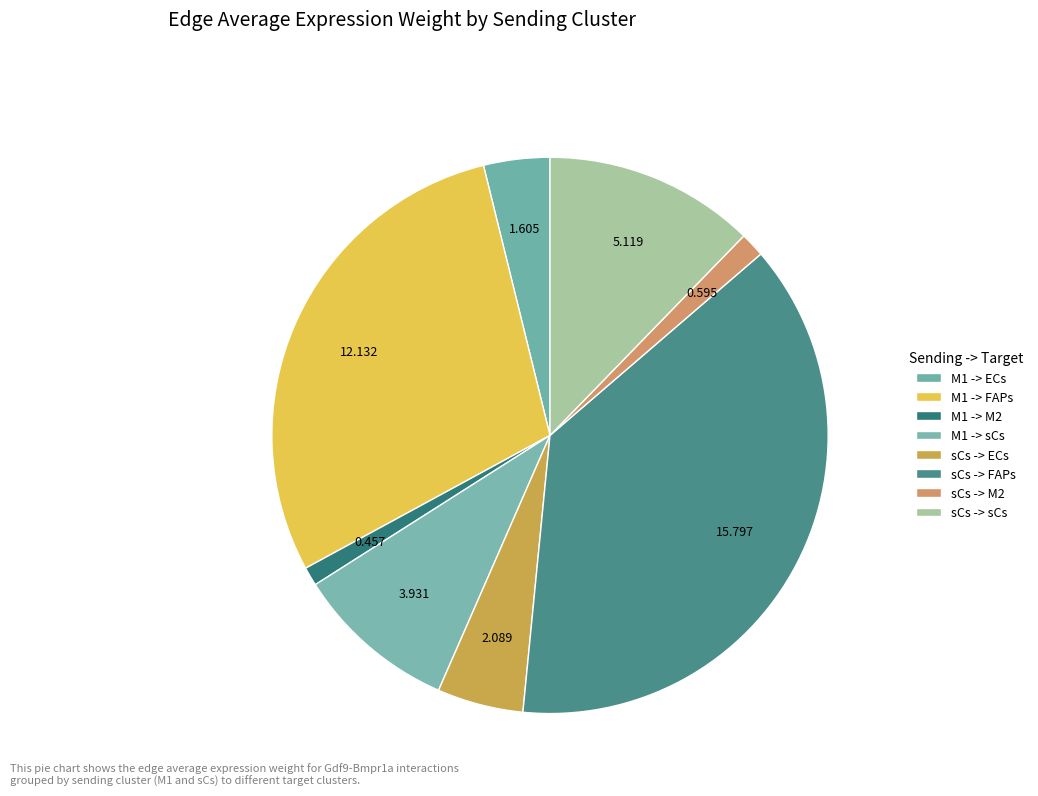

How many slices are in this pie chart?

8